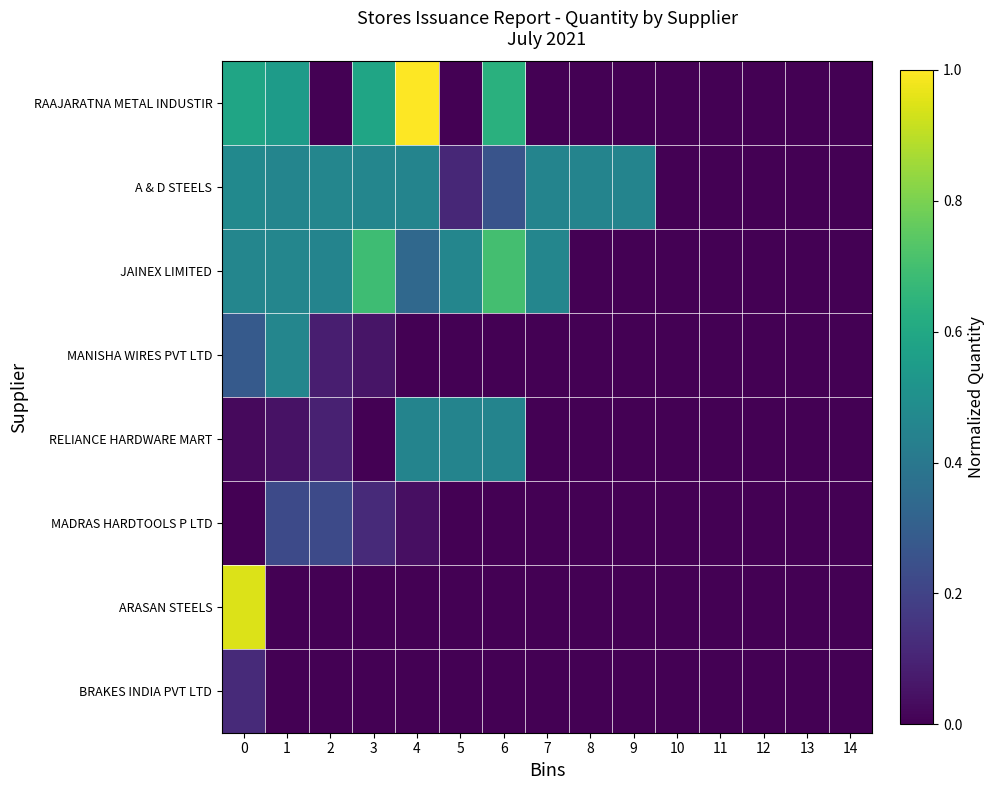

Which series changed the most between 8 and 13?

A & D STEELS